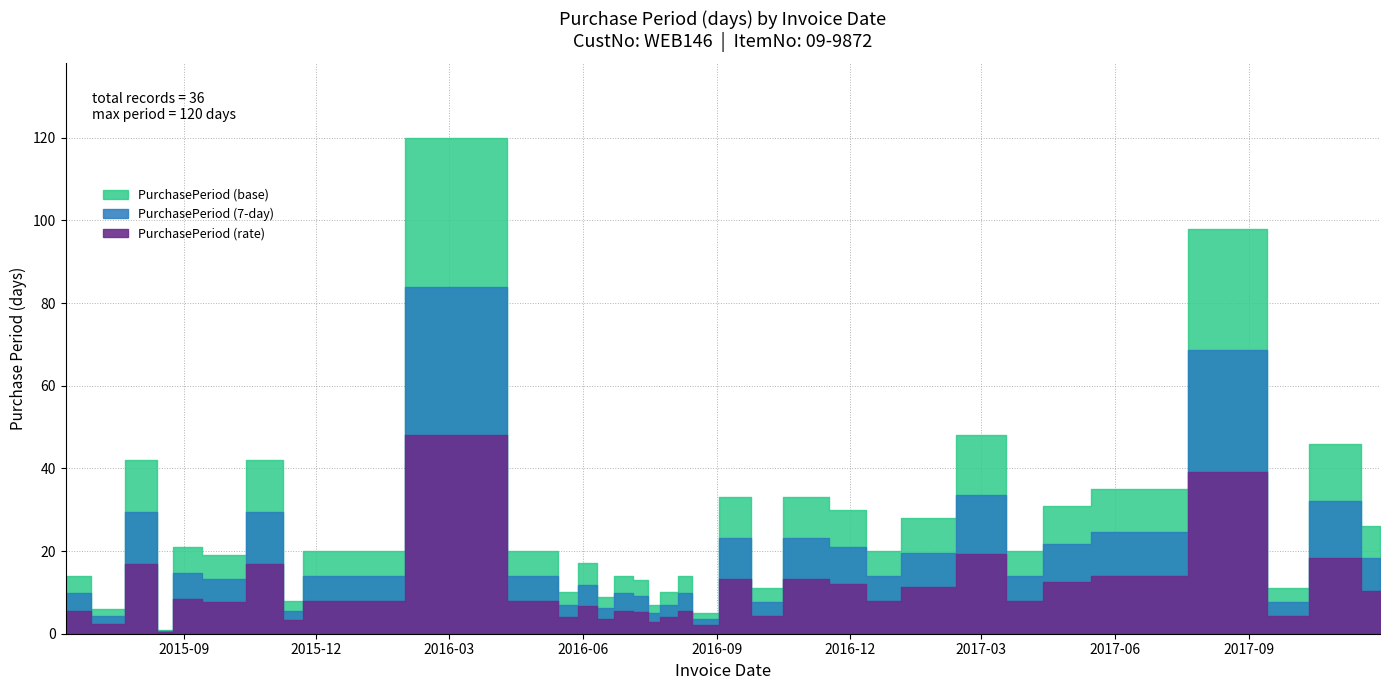

Where does the data first go above 20?

2015-08-13